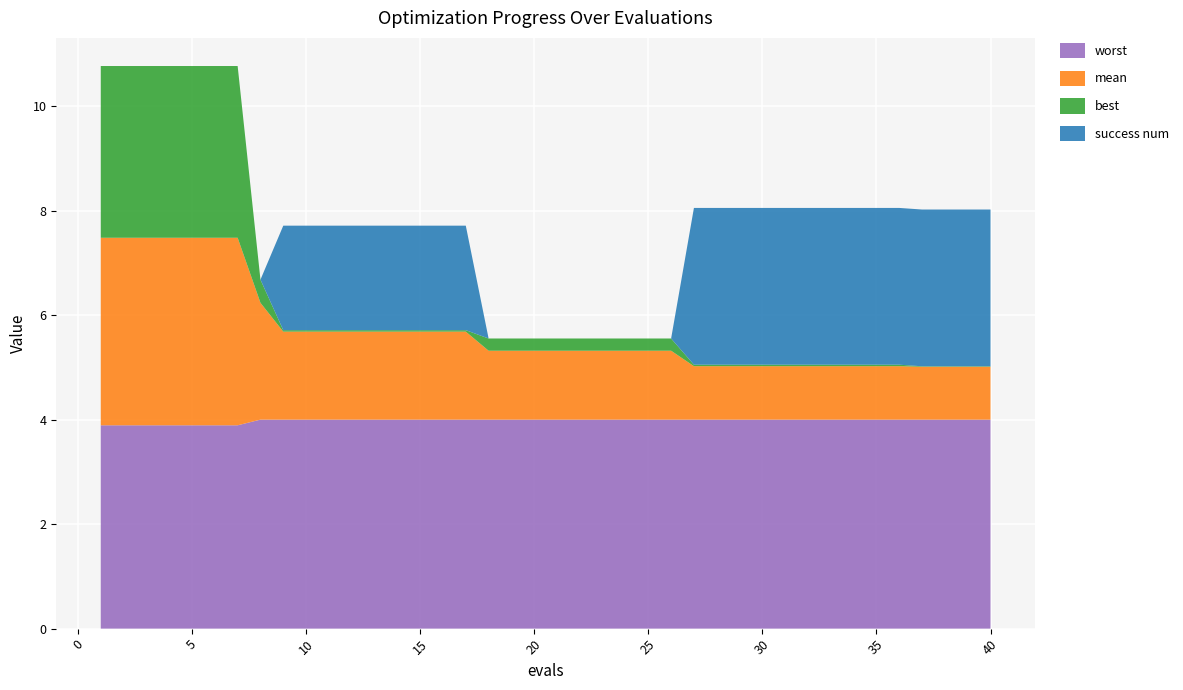

Reading right to left, list all the values displayed in this chart.

mean: 40=1.0	39=1.0	38=1.0	37=1.0	36=1.0	35=1.0	34=1.0	33=1.0	32=1.0	31=1.0	30=1.0	29=1.0	28=1.0	27=1.0	26=1.3	25=1.3	24=1.3	23=1.3	22=1.3	21=1.3	20=1.3	19=1.3	18=1.3	17=1.7	16=1.7	15=1.7	14=1.7	13=1.7	12=1.7	11=1.7	10=1.7	9=1.7	8=2.2	7=3.6	6=3.6	5=3.6	4=3.6	3=3.6	2=3.6	1=3.6
best: 40=0.0	39=0.0	38=0.0	37=0.0	36=0.0	35=0.0	34=0.0	33=0.0	32=0.0	31=0.0	30=0.0	29=0.0	28=0.0	27=0.0	26=0.2	25=0.2	24=0.2	23=0.2	22=0.2	21=0.2	20=0.2	19=0.2	18=0.2	17=0.0	16=0.0	15=0.0	14=0.0	13=0.0	12=0.0	11=0.0	10=0.0	9=0.0	8=0.4	7=3.3	6=3.3	5=3.3	4=3.3	3=3.3	2=3.3	1=3.3
worst: 40=4.0	39=4.0	38=4.0	37=4.0	36=4.0	35=4.0	34=4.0	33=4.0	32=4.0	31=4.0	30=4.0	29=4.0	28=4.0	27=4.0	26=4.0	25=4.0	24=4.0	23=4.0	22=4.0	21=4.0	20=4.0	19=4.0	18=4.0	17=4.0	16=4.0	15=4.0	14=4.0	13=4.0	12=4.0	11=4.0	10=4.0	9=4.0	8=4.0	7=3.9	6=3.9	5=3.9	4=3.9	3=3.9	2=3.9	1=3.9
success num: 40=3.0	39=3.0	38=3.0	37=3.0	36=3.0	35=3.0	34=3.0	33=3.0	32=3.0	31=3.0	30=3.0	29=3.0	28=3.0	27=3.0	26=0.0	25=0.0	24=0.0	23=0.0	22=0.0	21=0.0	20=0.0	19=0.0	18=0.0	17=2.0	16=2.0	15=2.0	14=2.0	13=2.0	12=2.0	11=2.0	10=2.0	9=2.0	8=0.0	7=0.0	6=0.0	5=0.0	4=0.0	3=0.0	2=0.0	1=0.0